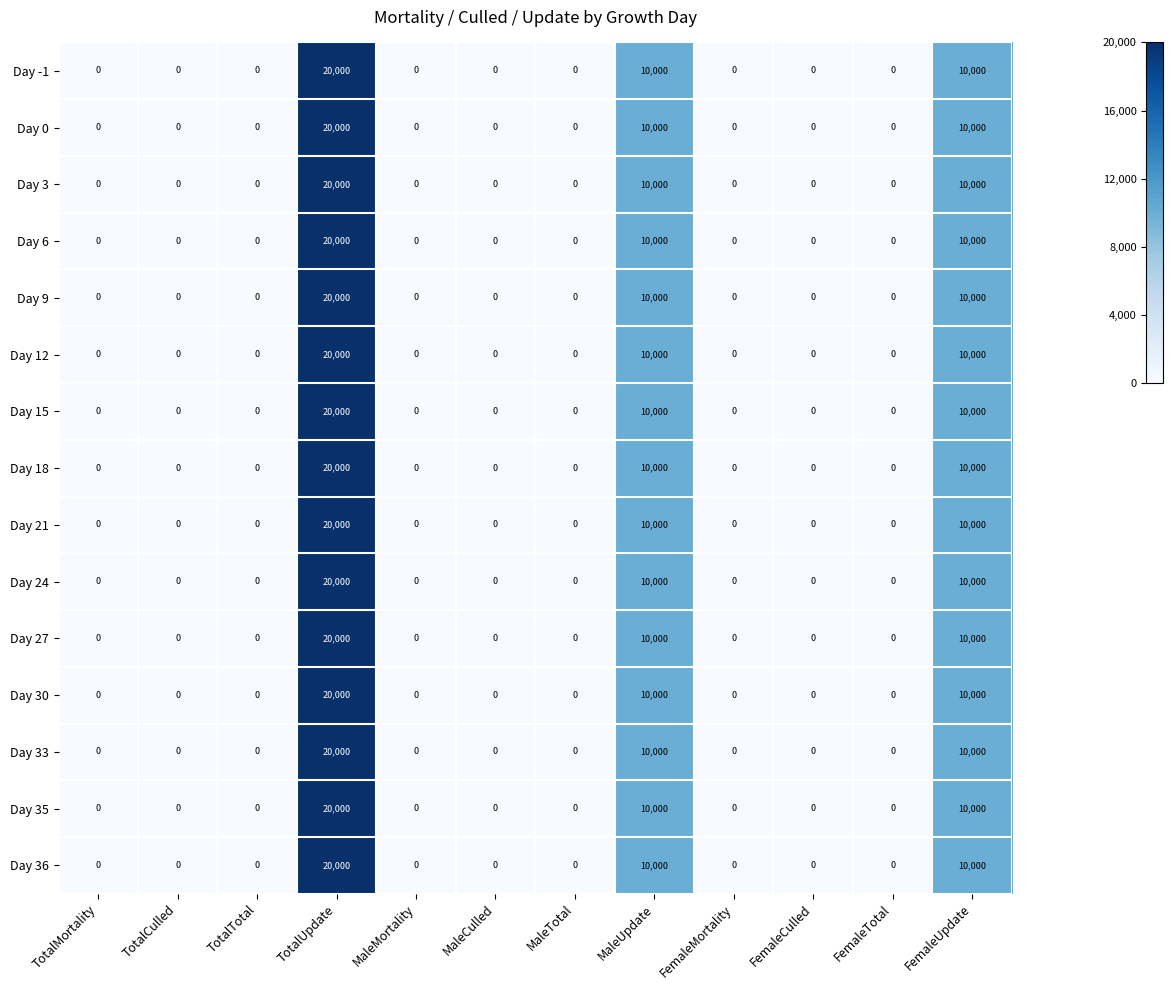

Which category has the highest value in the Day 3 series?

TotalUpdate